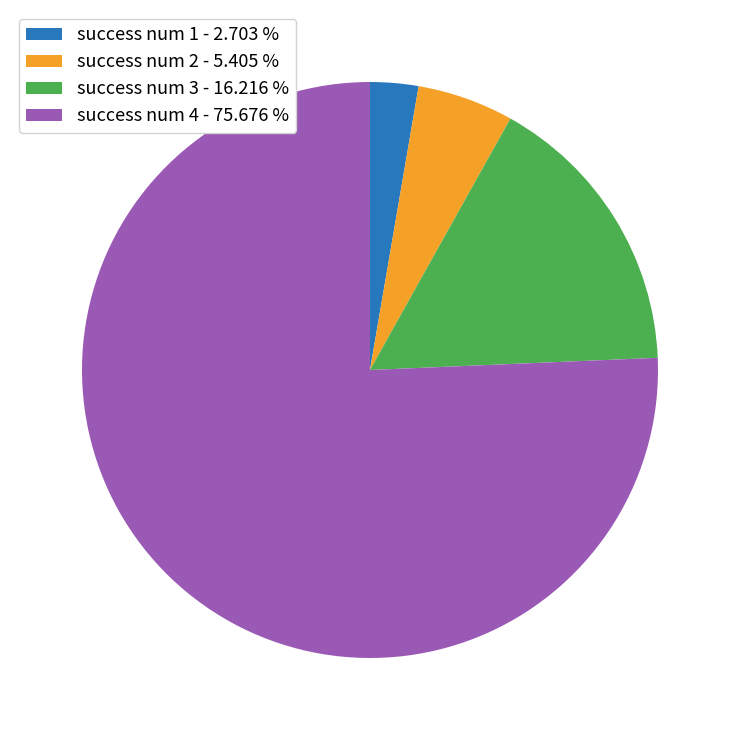

How many segments does this pie chart have?

4